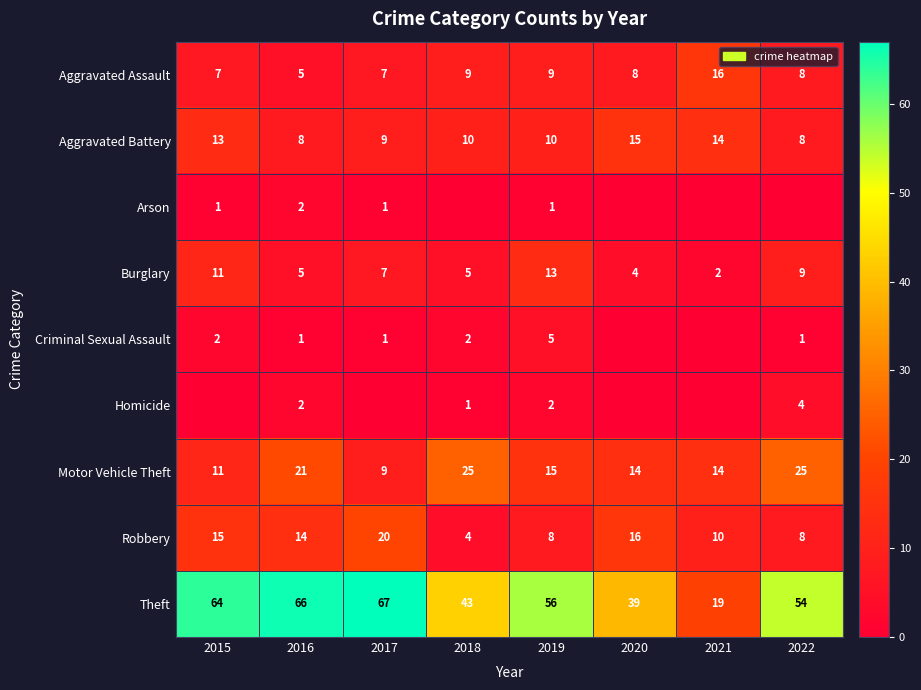

At which label does Robbery first exceed 14?

2015